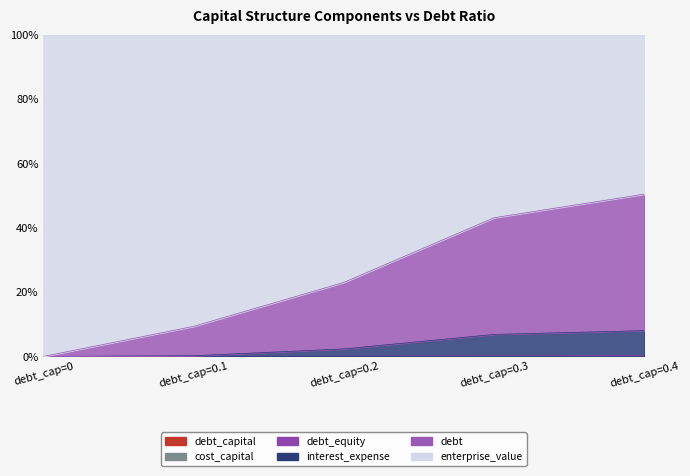

The interest_expense series shows 0.0 at debt_cap=0. True or false?

True